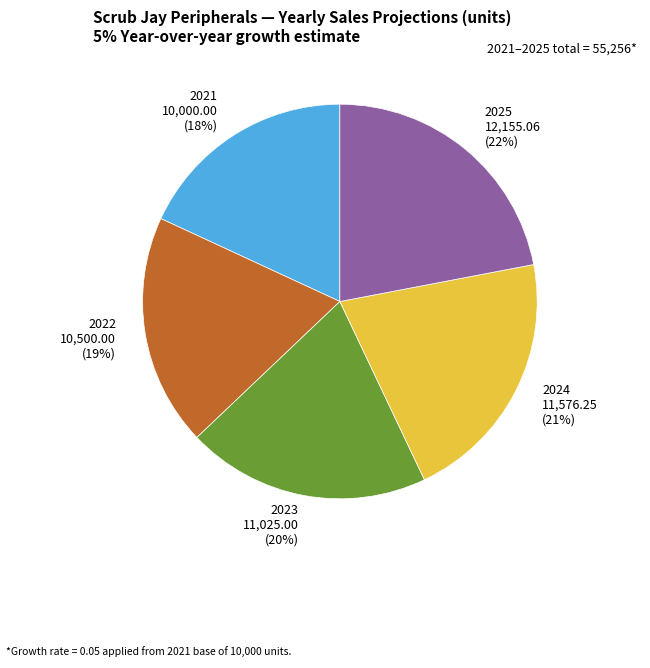

How many segments does this pie chart have?

5